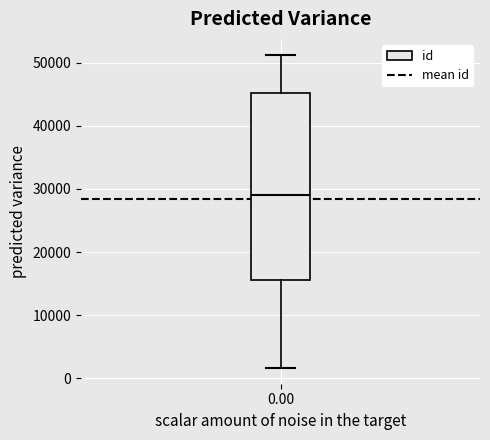

Transcribe this box plot: give where the median line is, the range the box spans, and where the two whiskers end, as read against the y-axis. The values are not printed on the chart, so give them approximately, as read against the axis.

median 29000, box 16000 to 45000, whiskers 2000 to 51000